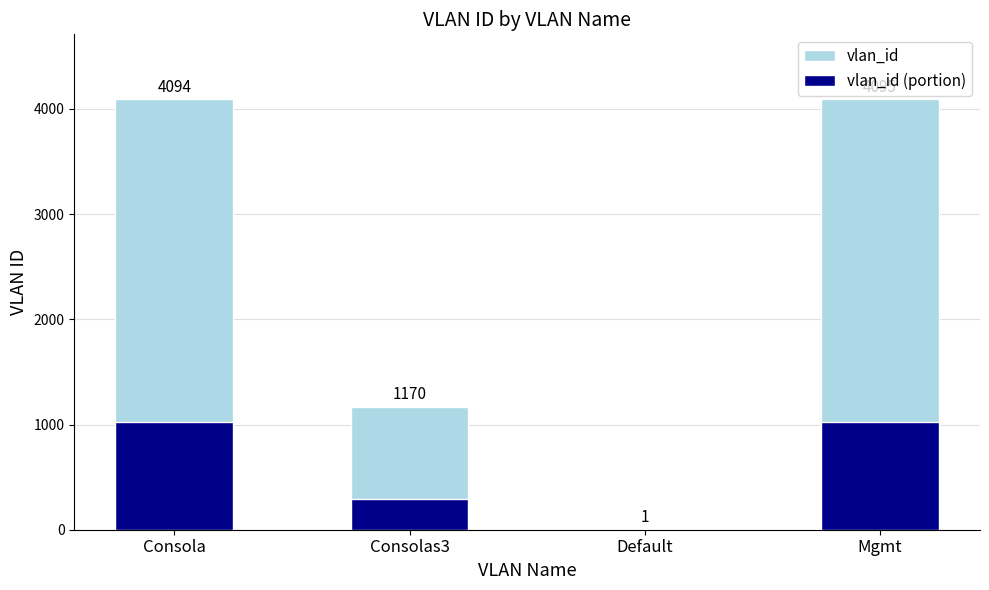

How many distinct data groups are displayed?

2